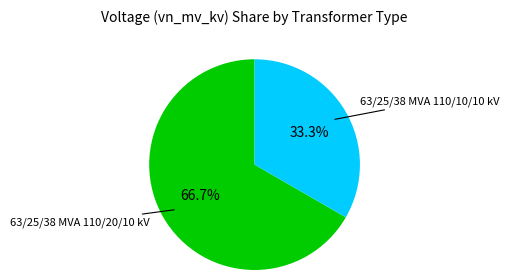

Is there any slice that represents more than half of the pie?

Yes